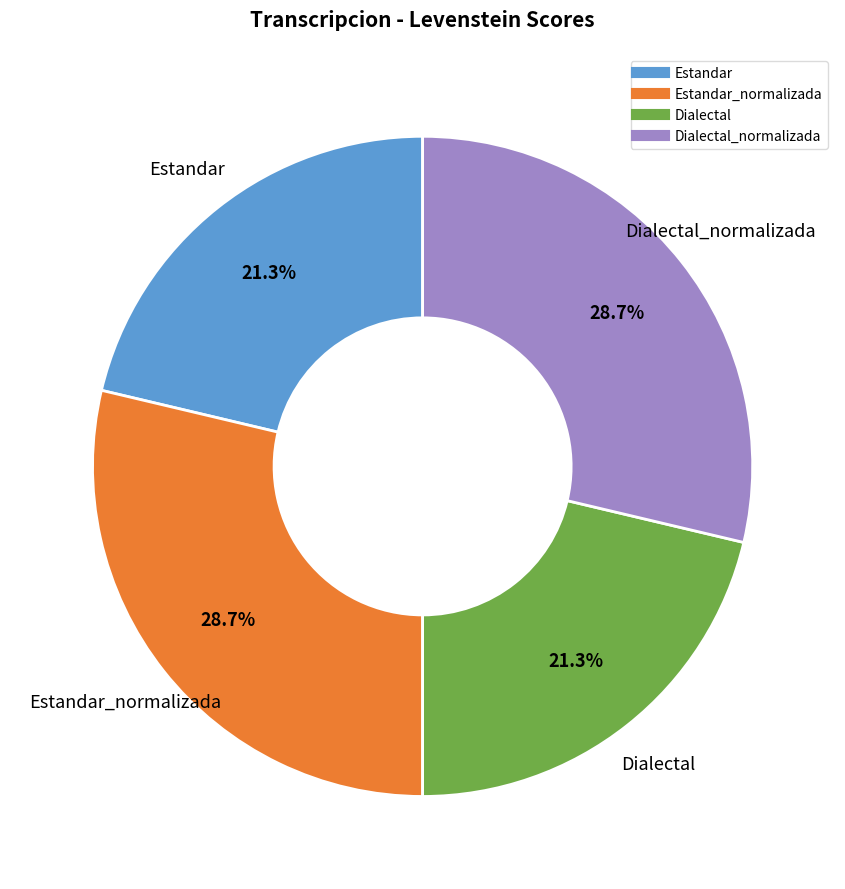

Is there any slice that represents more than half of the pie?

No